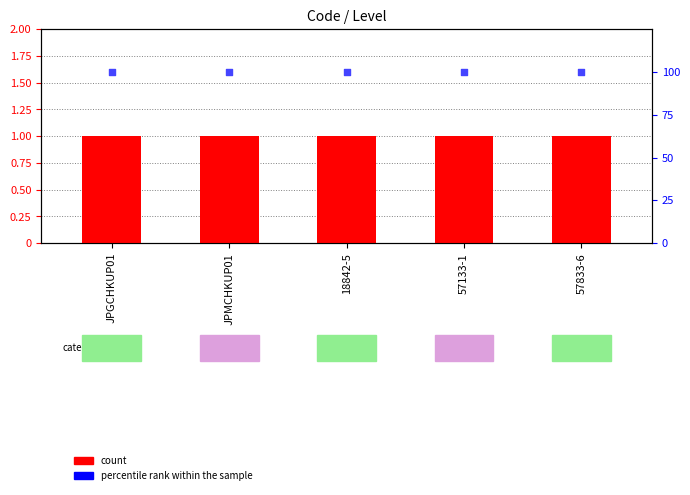

Which series reaches the maximum Y coordinate?

percentile rank within the sample